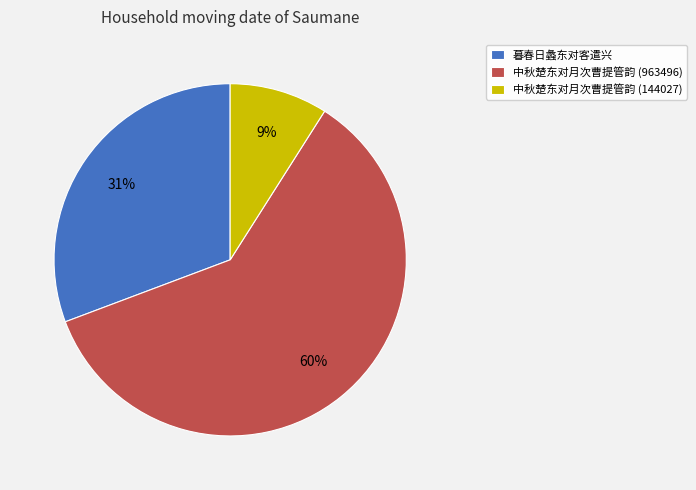

What is the smallest slice in the pie chart?

中秋楚东对月次曹提管韵 (144027)